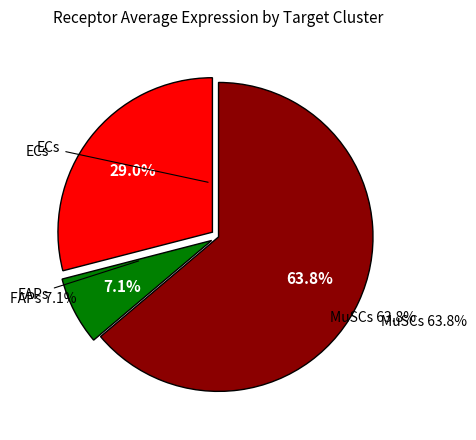

What percentage is NOT represented by ECs?

71.0%